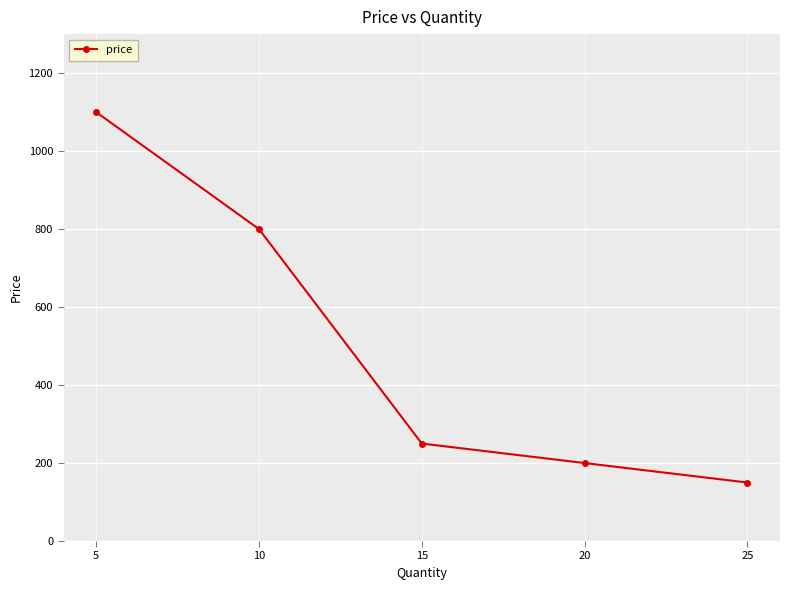

What is the difference between the second highest and second lowest values?

600.0